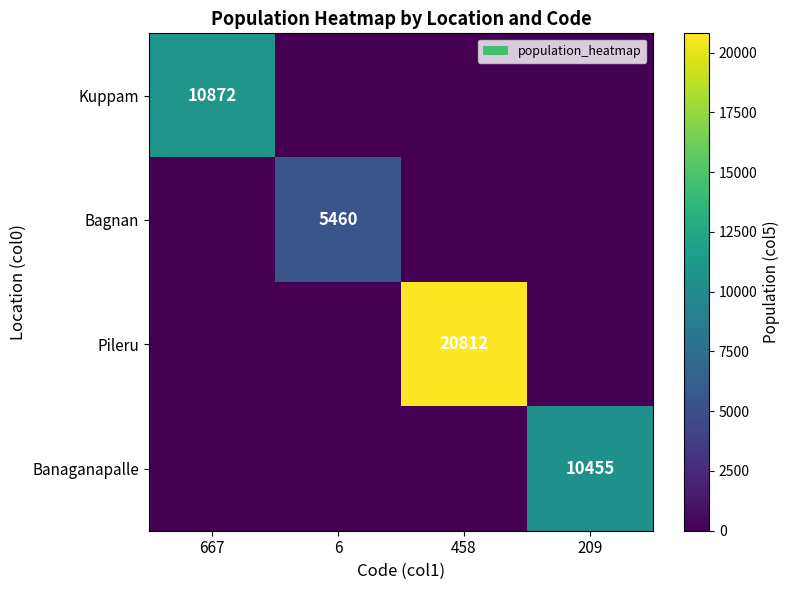

At how many categories does at least one series exceed 13493?

1